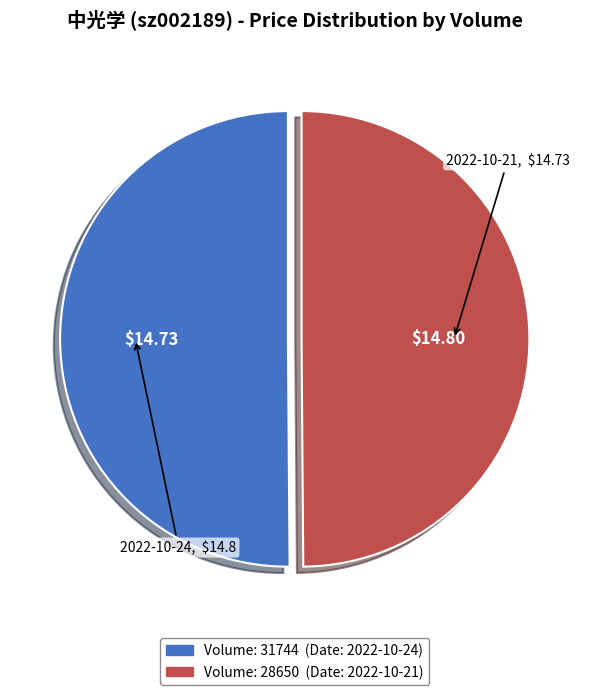

To the nearest percent, what is the average slice percentage?

50%